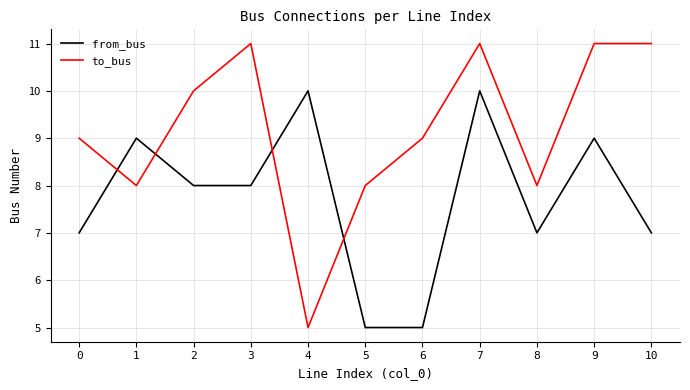

True or false: to_bus and from_bus cross at least once.

True